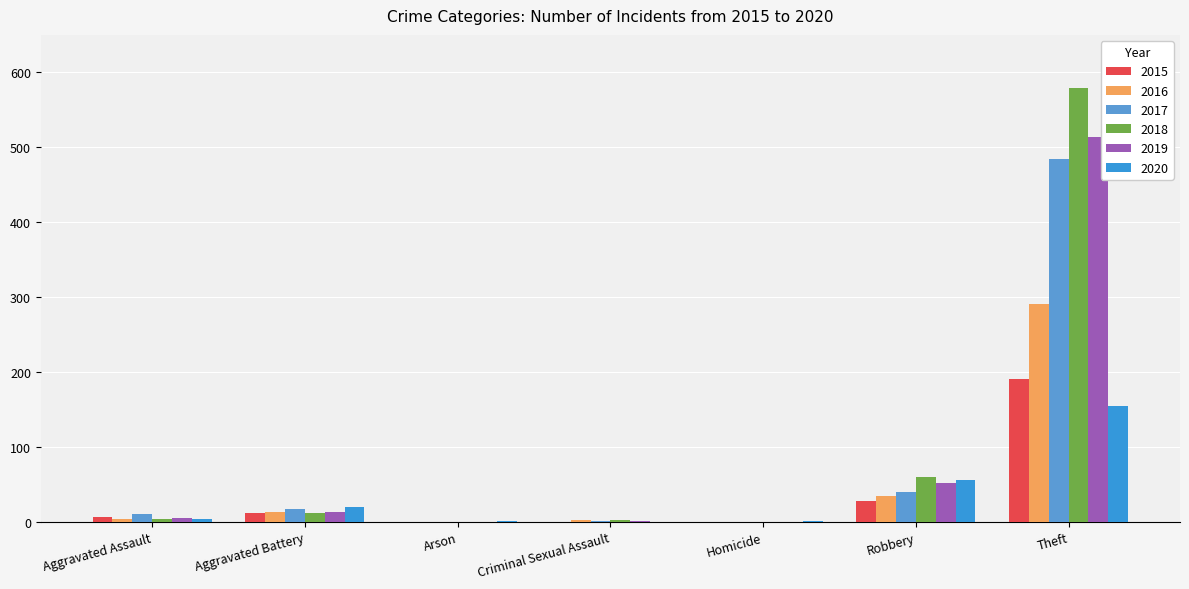

What is the difference between the highest and lowest values at Aggravated Battery?

8